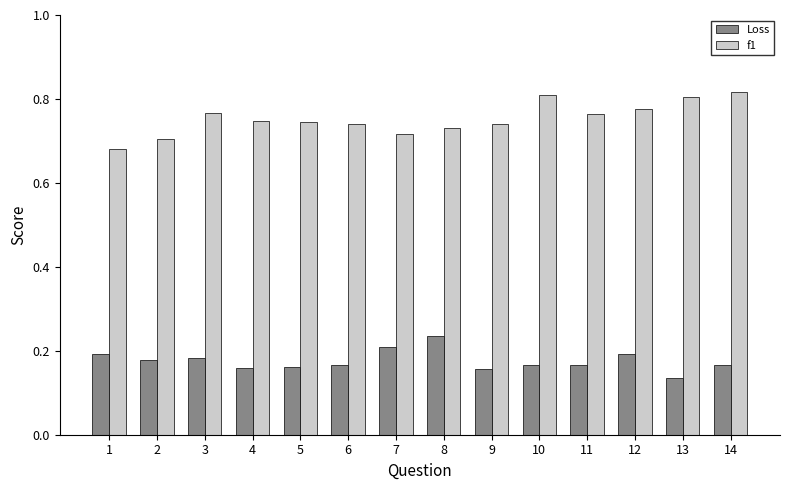

Is it true that f1 equals 0.3 at 14?

False